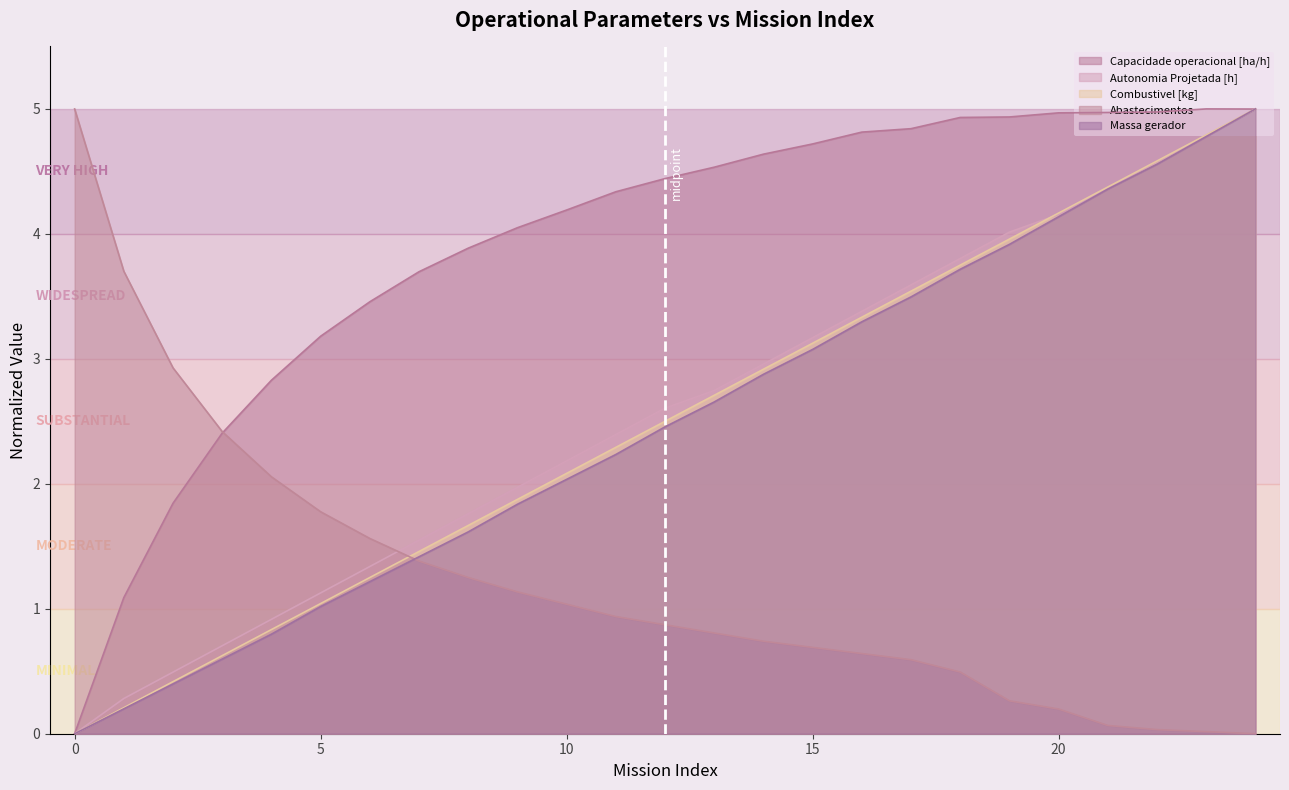

The value of Massa gerador at 7 is 2.3. True or false?

False